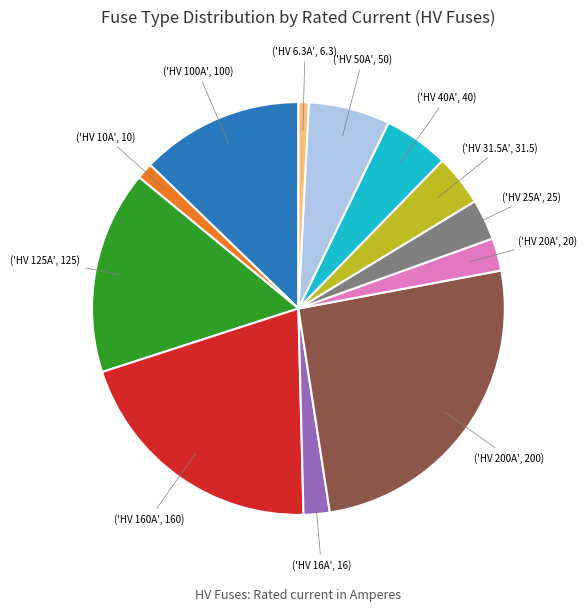

Is there a majority slice in this chart?

No